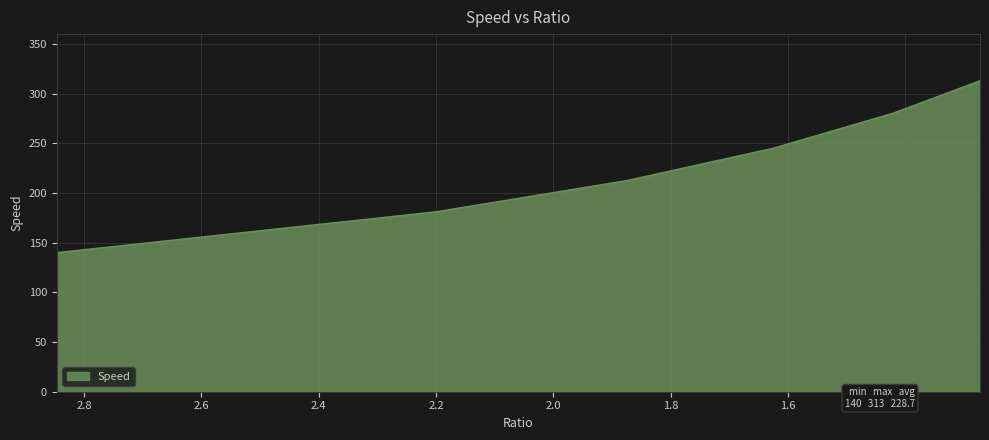

What is the label of the 3rd point from the left?

1.875